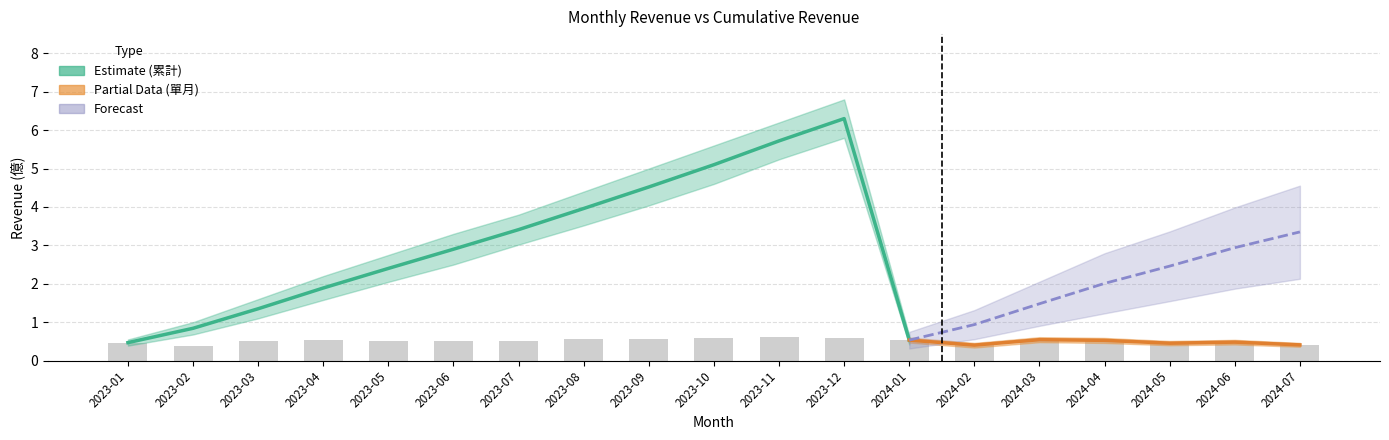

Which series has the largest total across all categories?

累計營收(億)